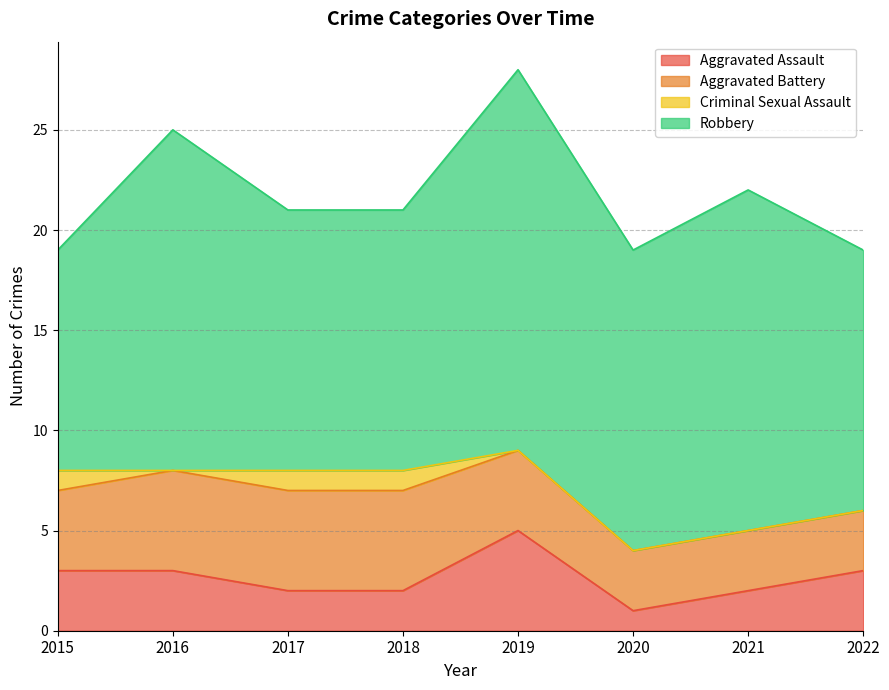

What value does the Criminal Sexual Assault series have at 2015?

1